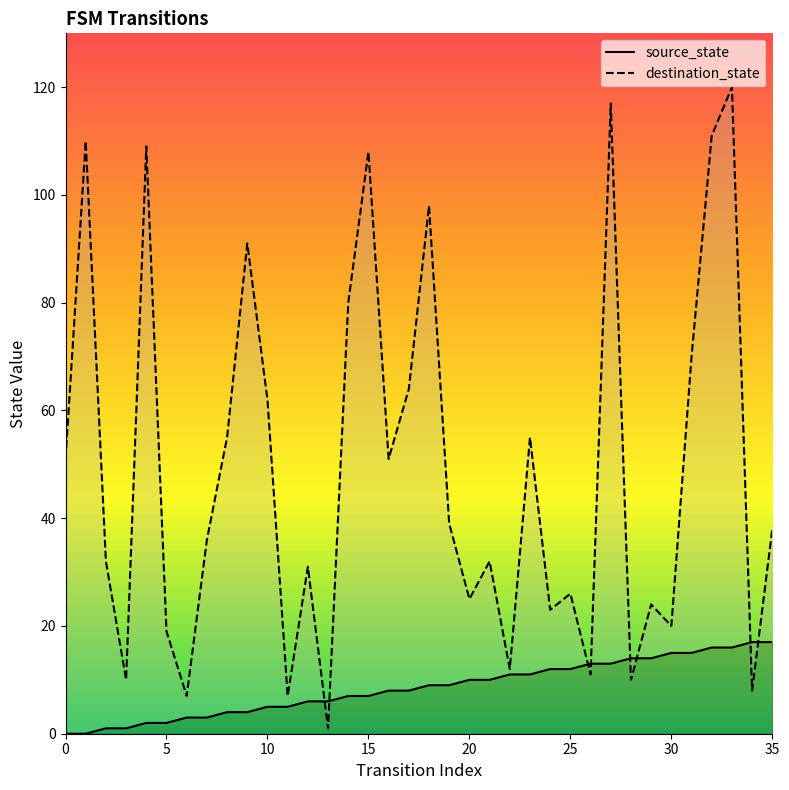

Which has a higher value, 23 or 20?

23